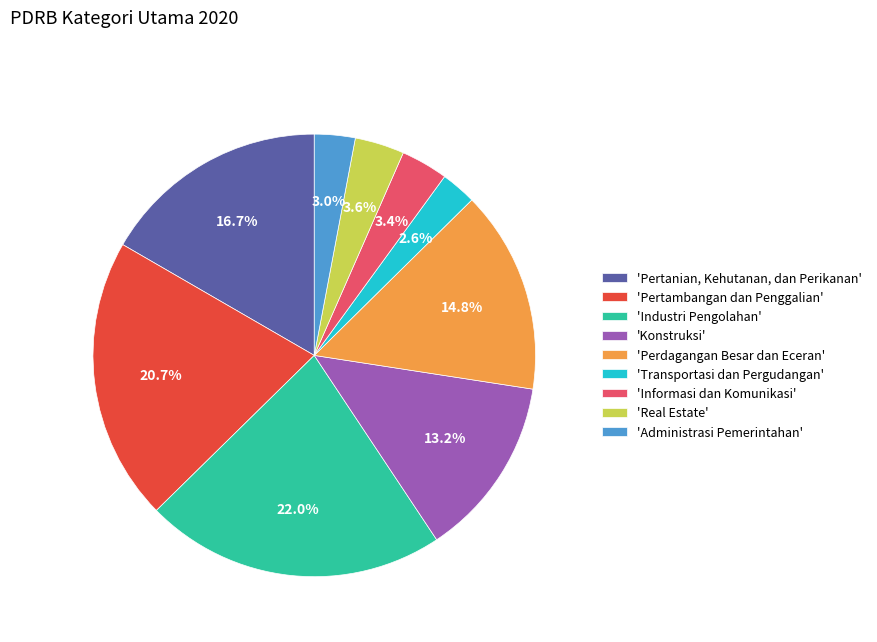

To the nearest percent, what is the average slice percentage?

11%